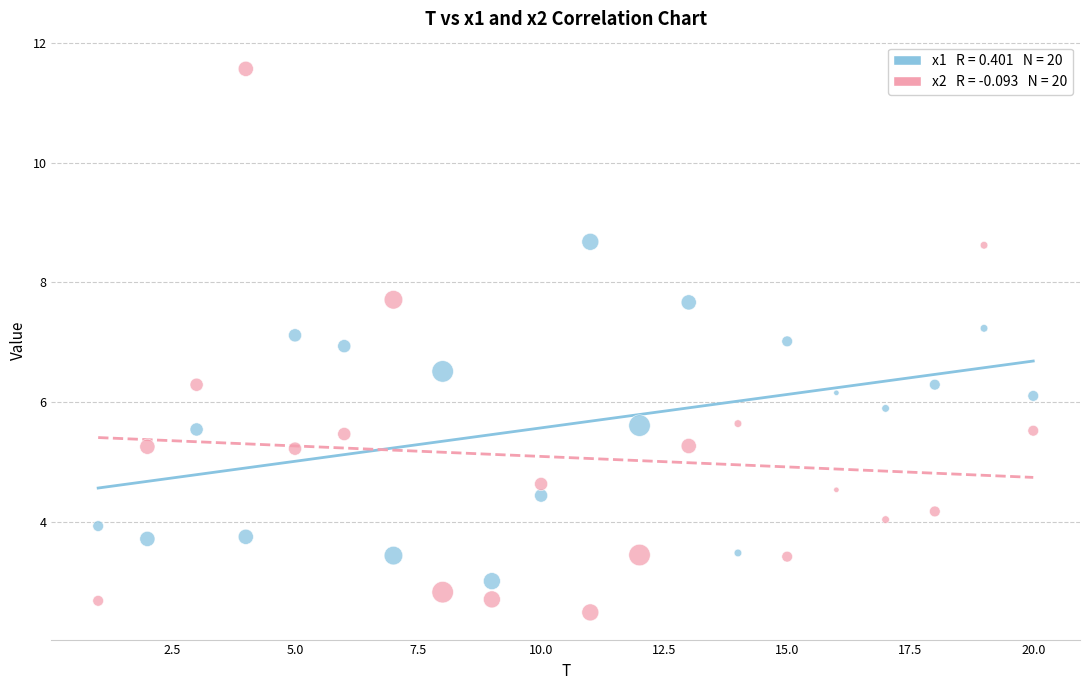

Across all data points, what is the range of Y values (max minus min)?

9.1